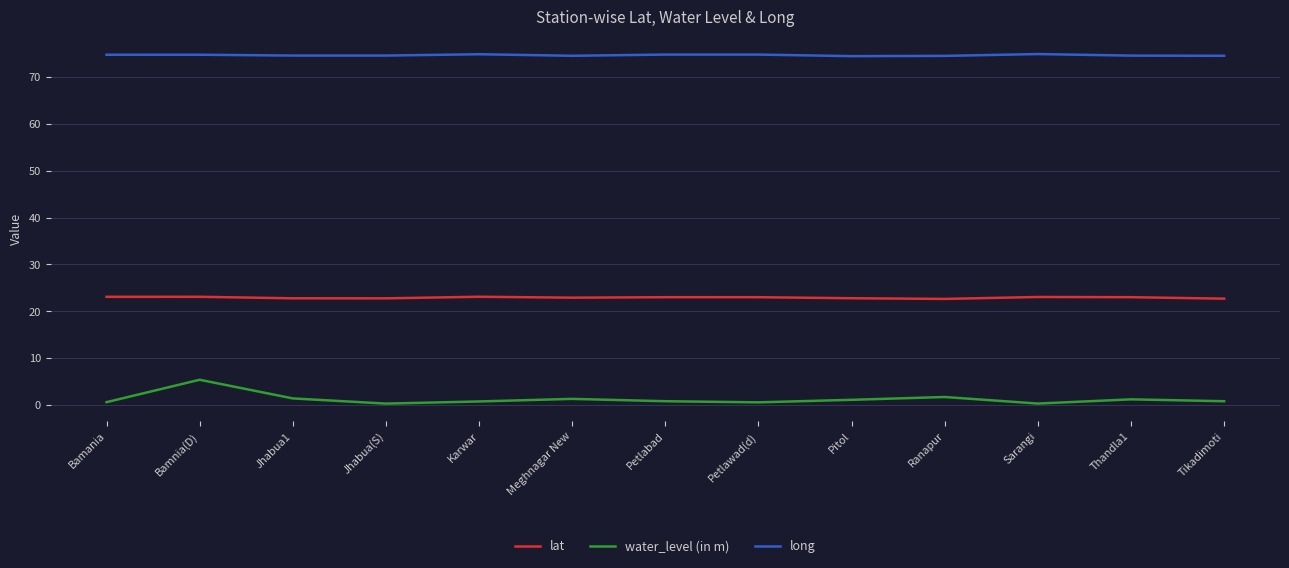

True or false: water_level (in m) has more than 1 interior local peaks.

True